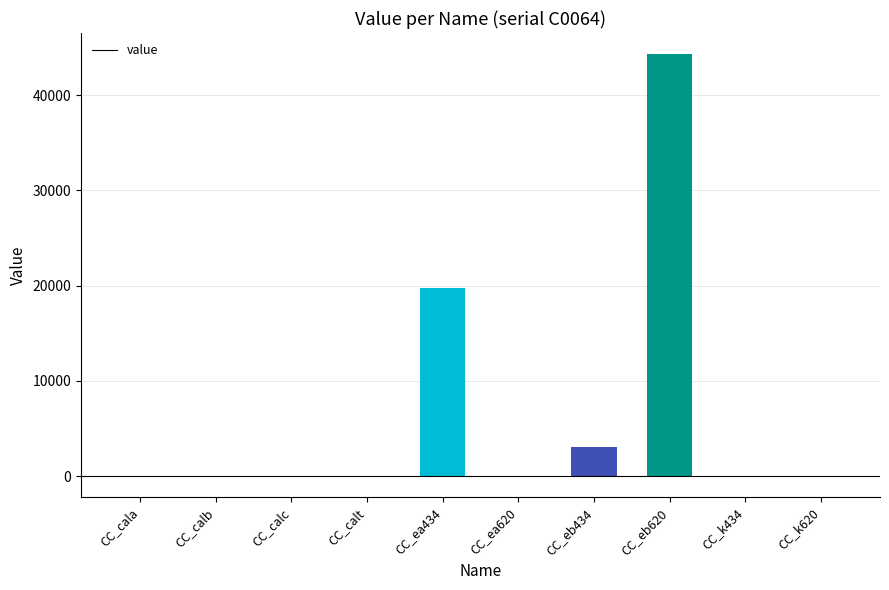

The chart shows a value of 44327.0 at CC_eb620. True or false?

True